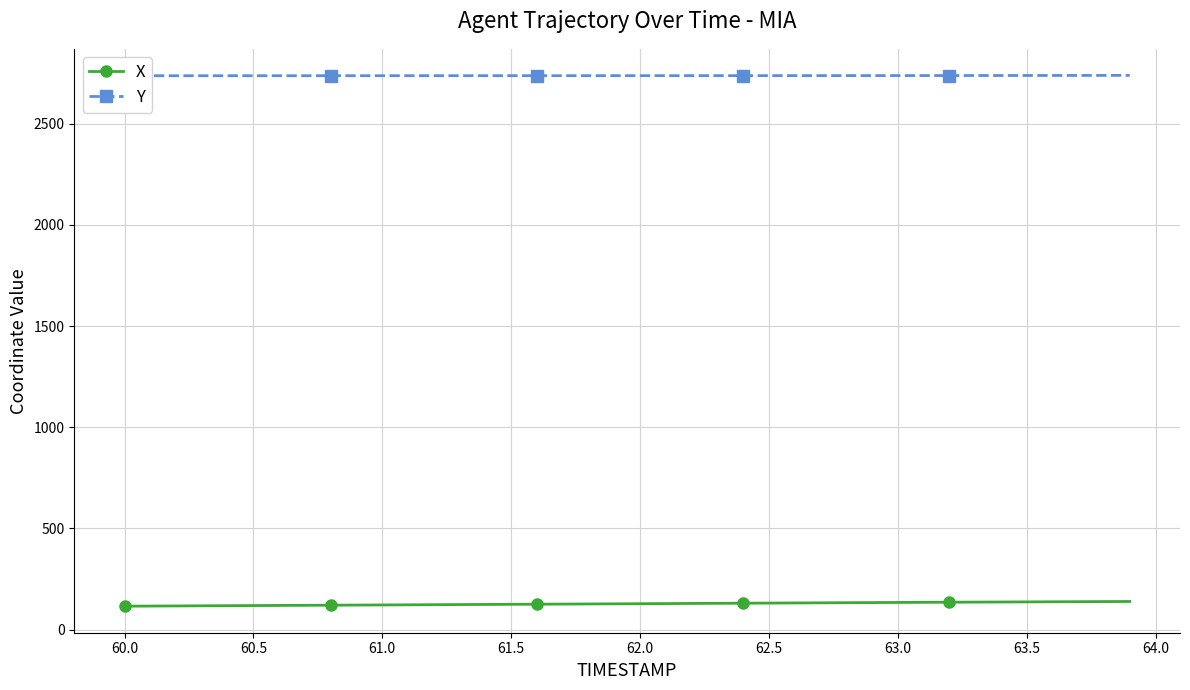

What is the maximum value shown in the chart?

2738.9